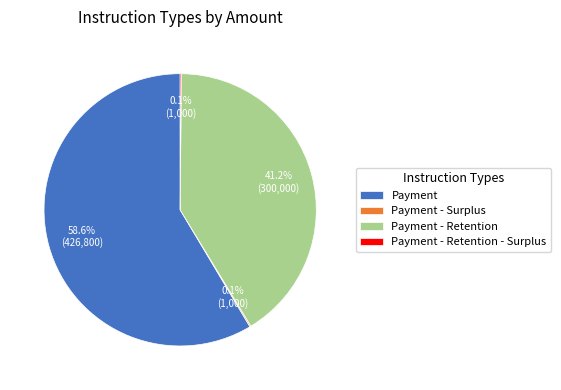

Do Payment and Payment - Retention together represent more than half of the pie?

Yes